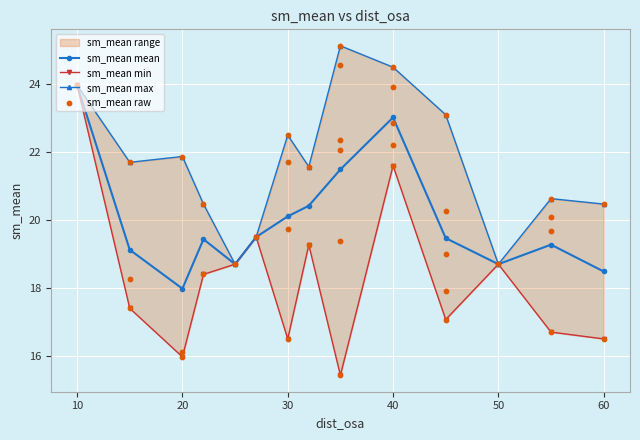

Which has a higher value, 35 or 15?

35